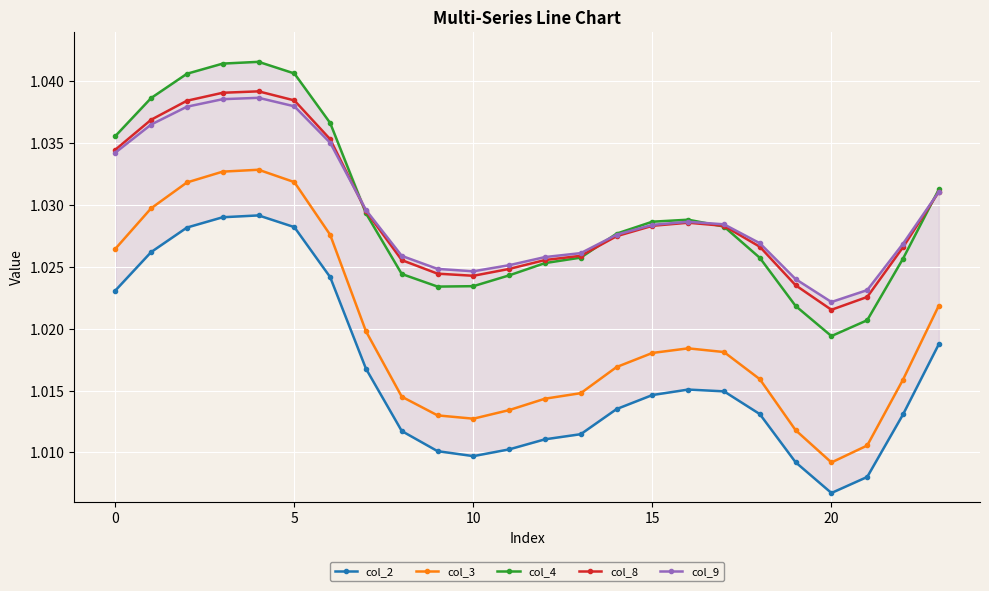

What is the label of the 13th point from the left?

12